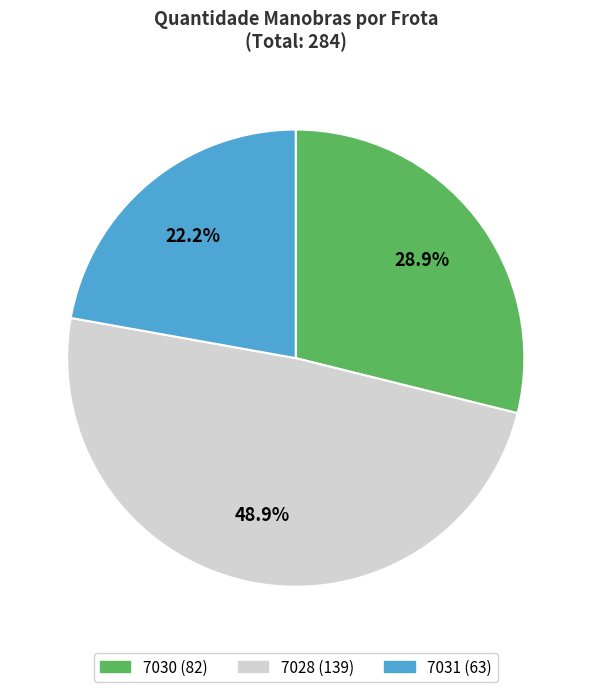

Which slice is the smallest?

7031